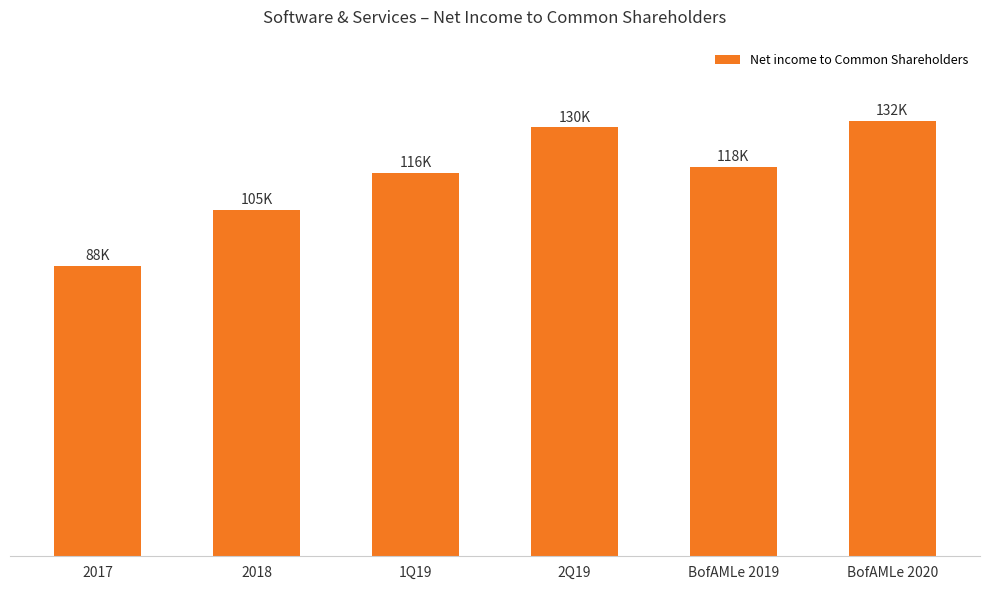

List the labels in order of value, smallest first.

2017, 2018, 1Q19, BofAMLe 2019, 2Q19, BofAMLe 2020